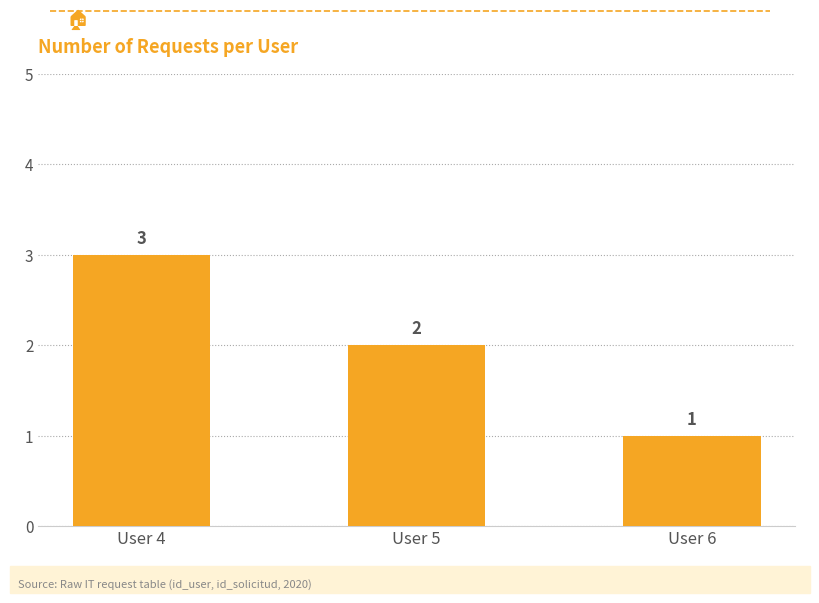

What is the sum of the values at User 5 and User 6?

3